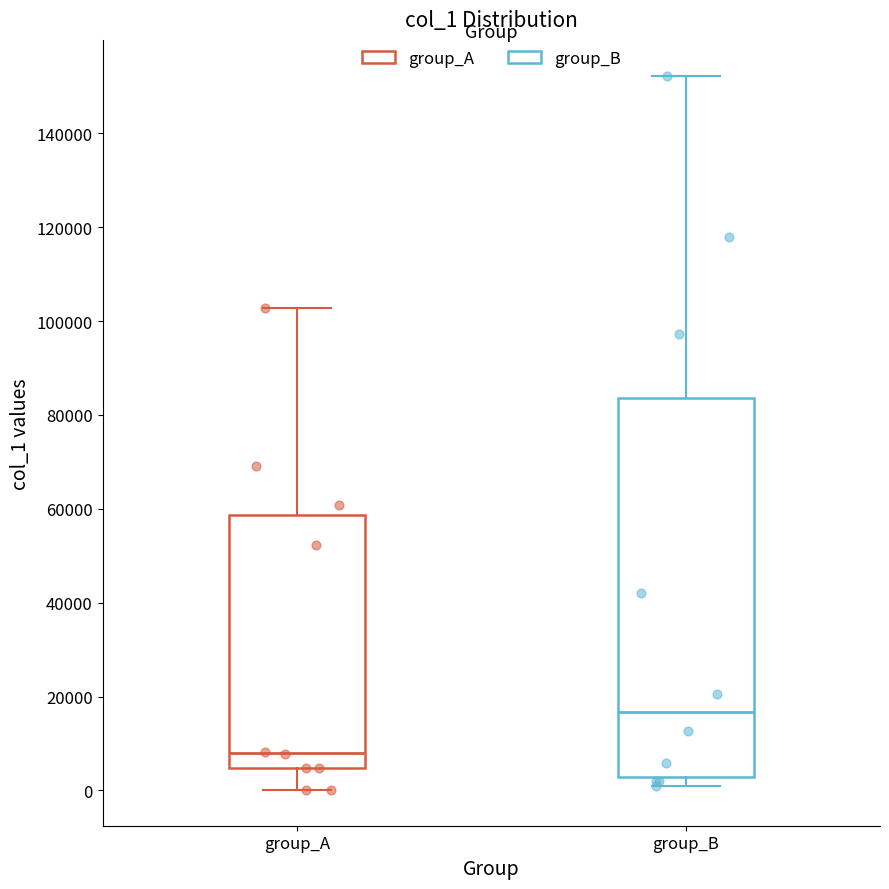

Reading left to right, read every box against the y-axis: the position of its median line, the range the box covers, and the ends of its whiskers. The values are not printed on the chart, so give them approximately, as read against the axis.

group_A: median 8000, box 4000 to 58000, whiskers 0 to 102000
group_B: median 16000, box 2000 to 84000, whiskers 0 to 152000